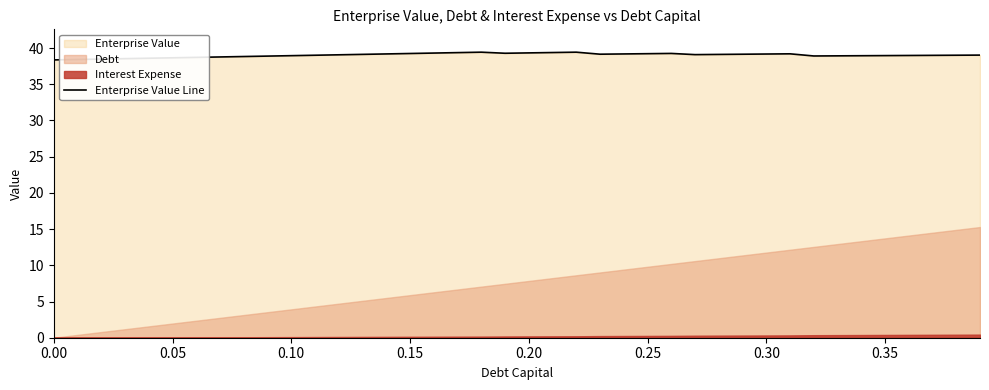

What is the maximum value shown in the chart?

39.4